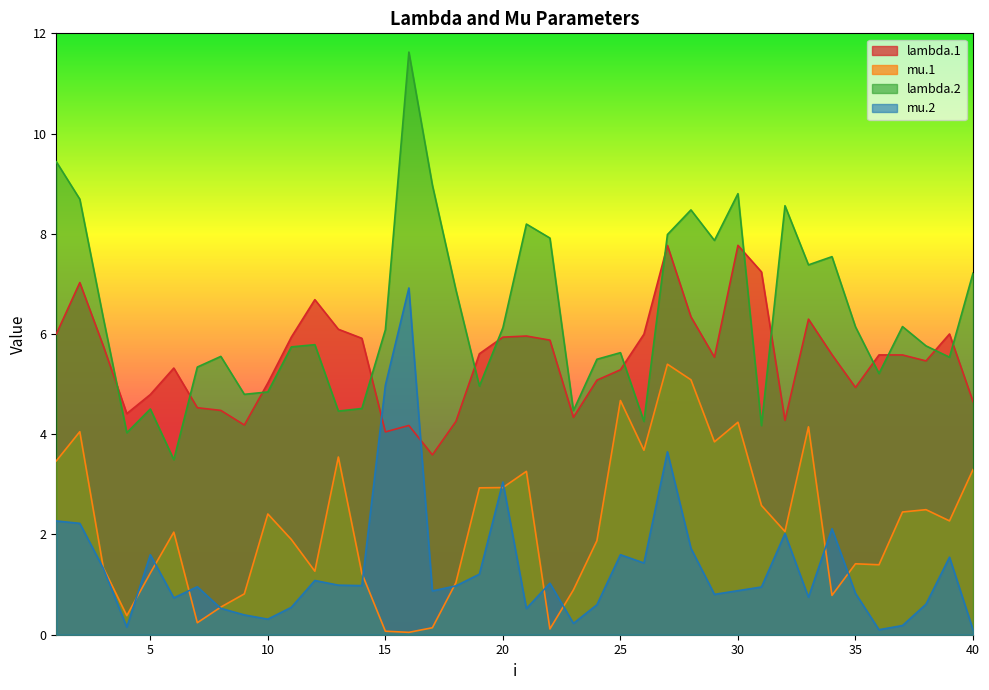

What is the sum of all mu.1 values?

87.6